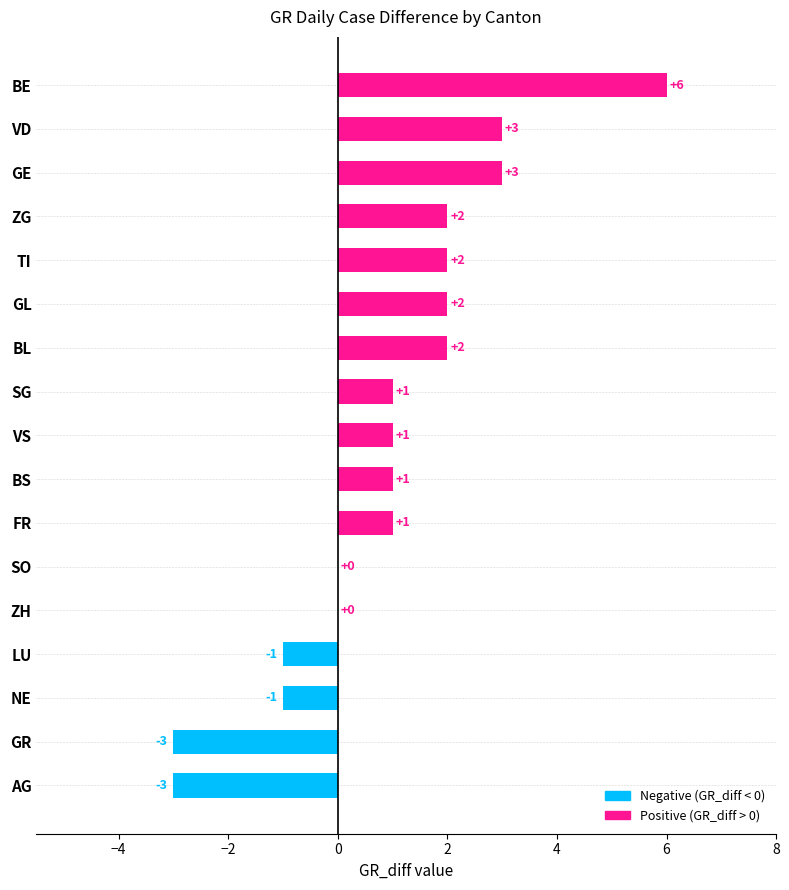

What is the maximum value shown in the chart?

6